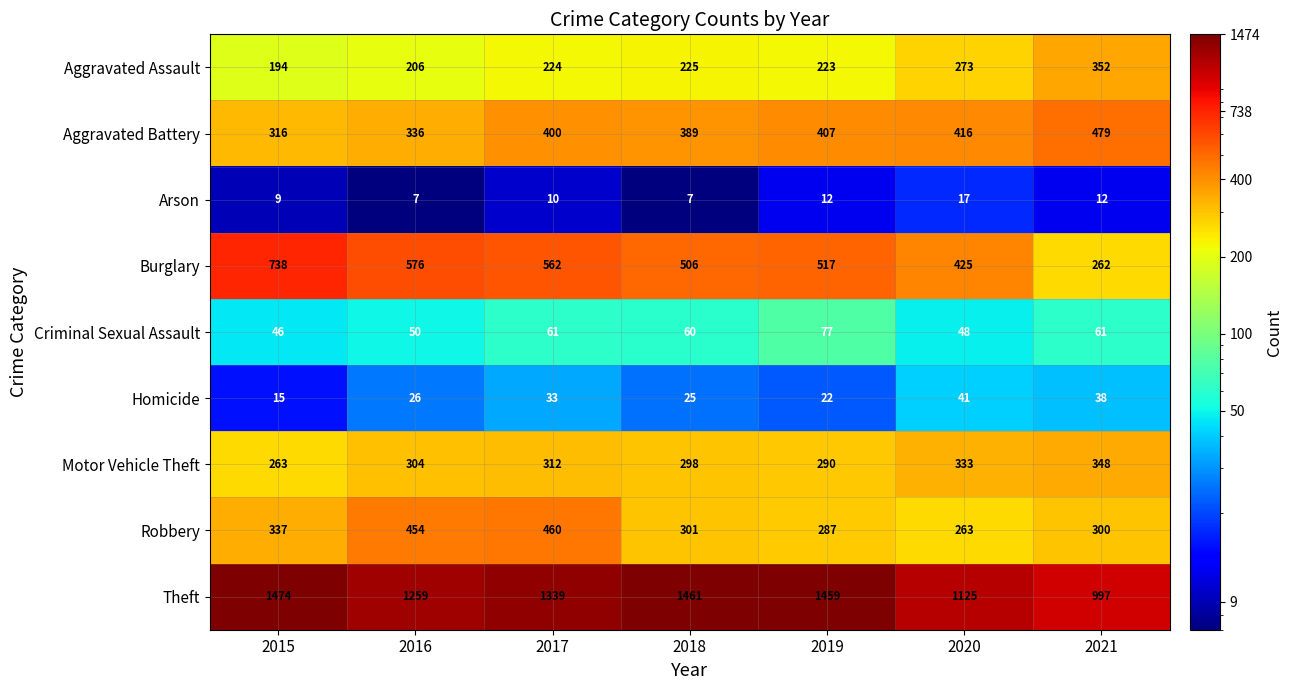

Between 2016 and 2019, which series saw the biggest shift?

Theft